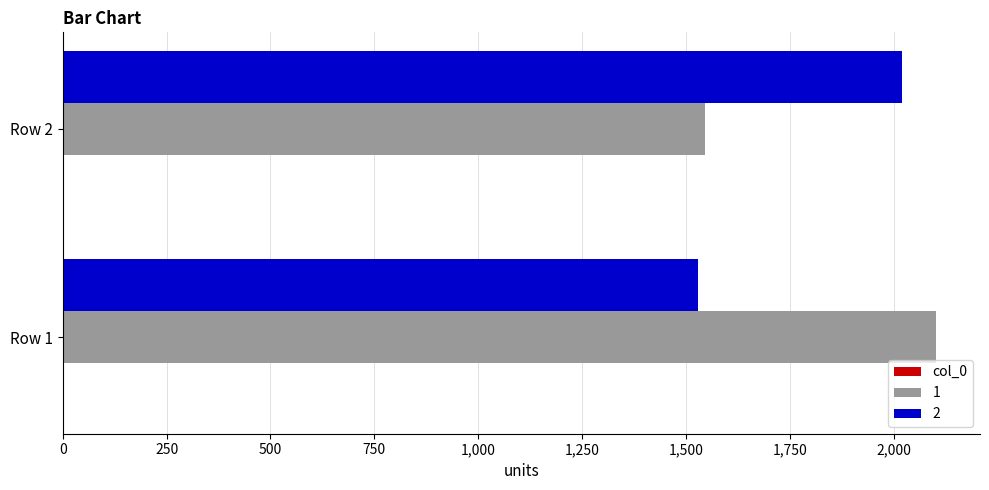

Which category has the highest value in the 2 series?

Row 2